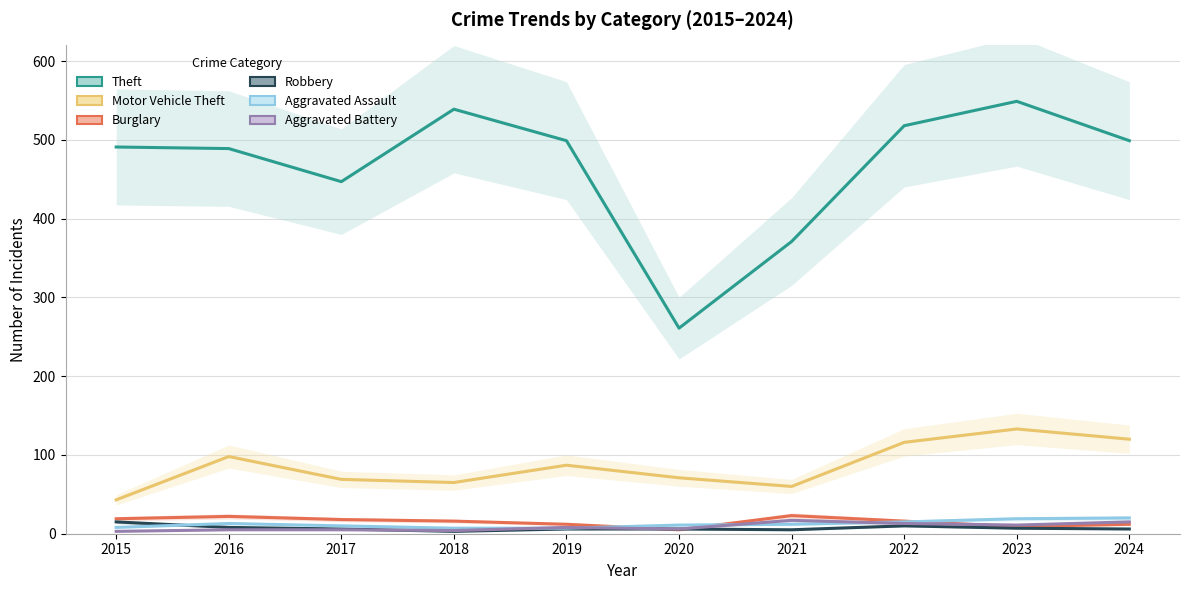

Reading left to right, extract all data points from this chart.

Theft: 2015=491	2016=489	2017=447	2018=539	2019=499	2020=261	2021=371	2022=518	2023=549	2024=499
Motor Vehicle Theft: 2015=43	2016=98	2017=69	2018=65	2019=87	2020=71	2021=60	2022=116	2023=133	2024=120
Burglary: 2015=19	2016=22	2017=18	2018=16	2019=12	2020=5	2021=23	2022=16	2023=9	2024=12
Robbery: 2015=15	2016=8	2017=6	2018=3	2019=6	2020=6	2021=5	2022=10	2023=7	2024=6
Aggravated Assault: 2015=8	2016=13	2017=10	2018=7	2019=7	2020=11	2021=12	2022=15	2023=19	2024=20
Aggravated Battery: 2015=3	2016=5	2017=5	2018=4	2019=8	2020=6	2021=17	2022=13	2023=11	2024=15